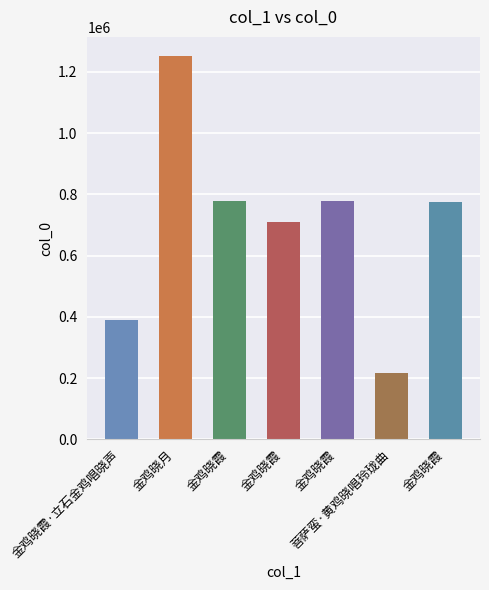

Reading left to right, extract all data points from this chart.

388750	1251708	777191	708767	777197	216079	775985